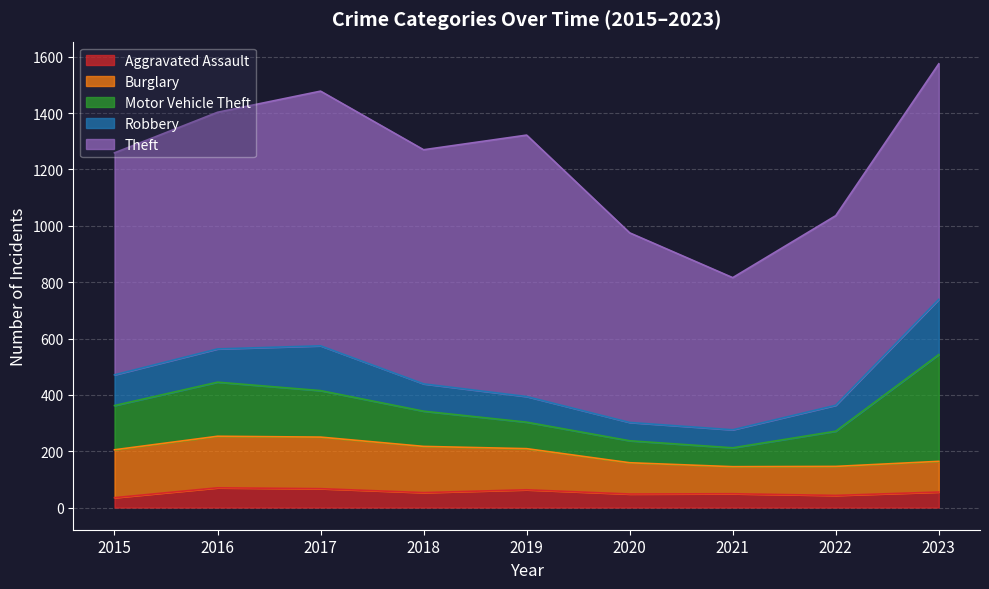

Rank the categories by Burglary value from highest to lowest.

2016, 2017, 2015, 2018, 2019, 2020, 2023, 2022, 2021